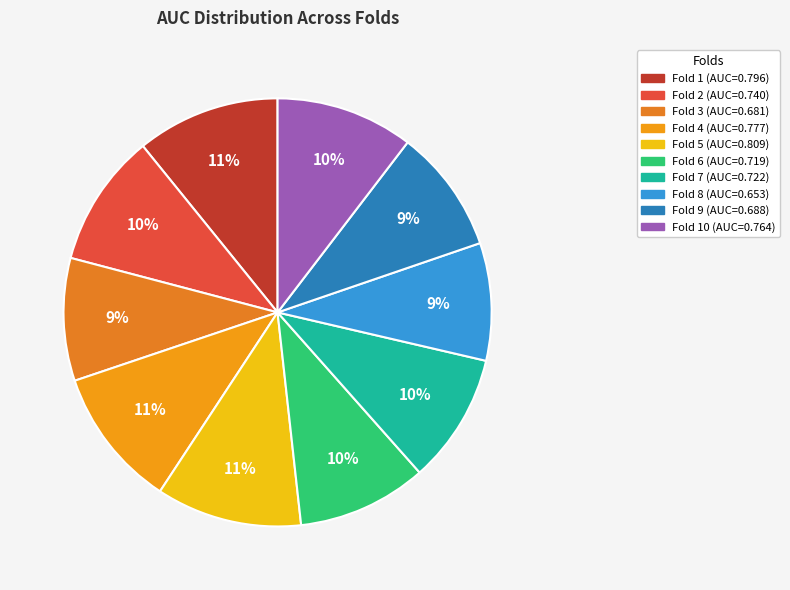

Does any single category account for the majority?

No